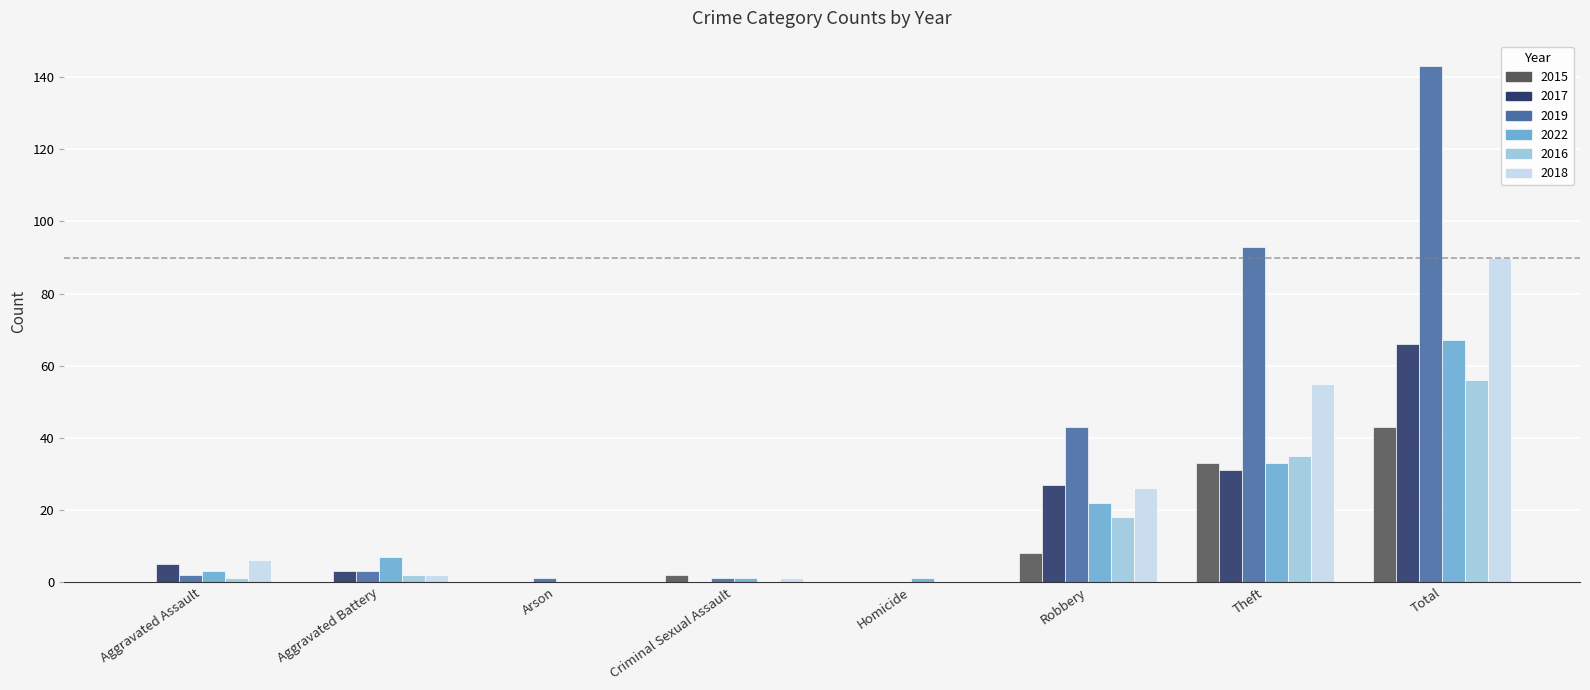

Which series changed the most between Aggravated Battery and Robbery?

2019